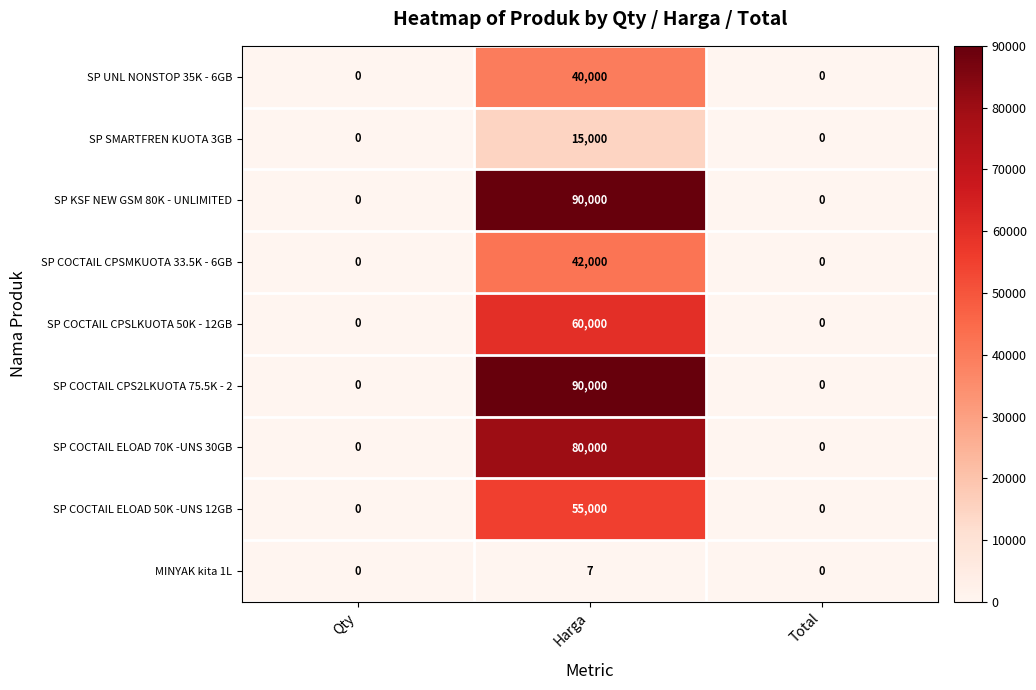

Which label corresponds to the largest value in the chart?

Harga